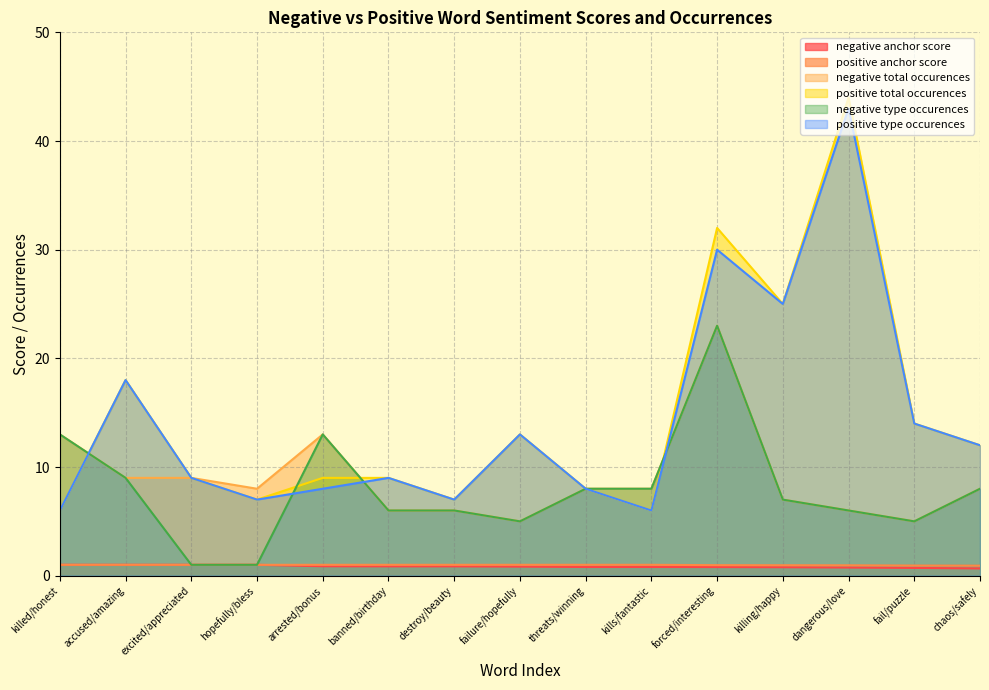

Is it true that negative anchor score equals 0.8 at failure/hopefully?

True